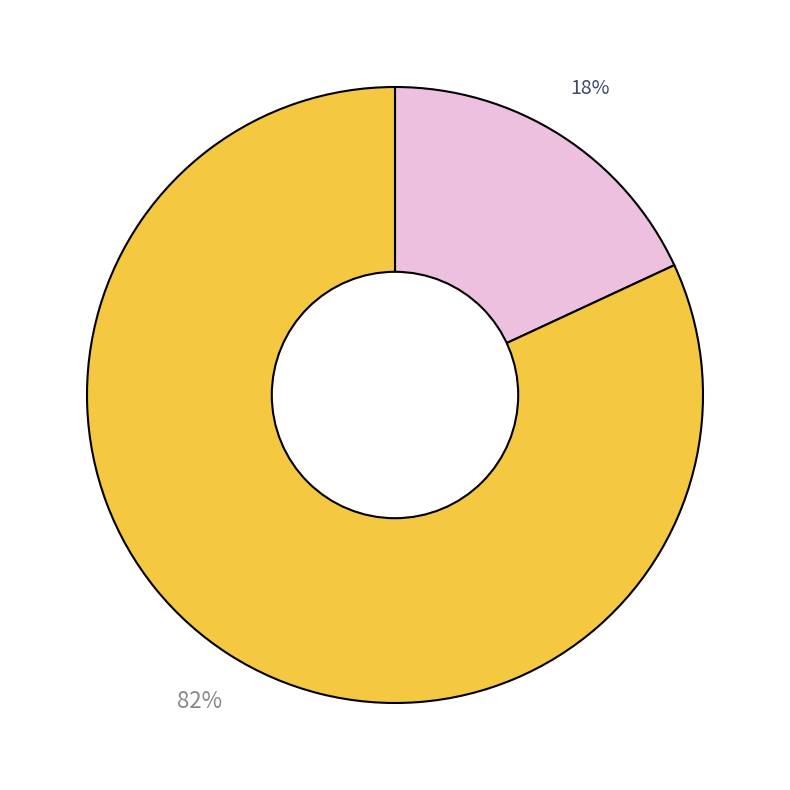

To the nearest percent, what is the difference between the largest and smallest slice percentages?

64%